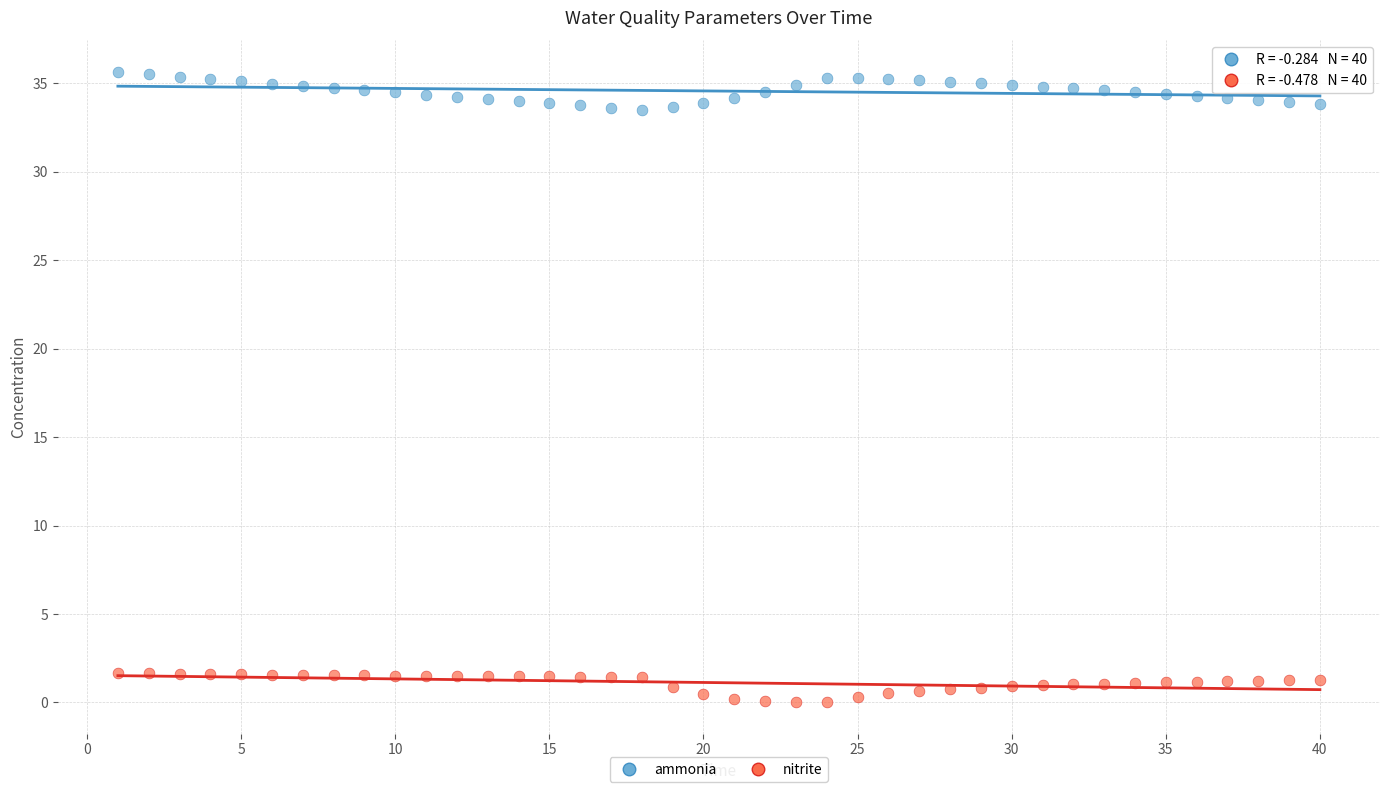

Which series reaches the maximum Y coordinate?

ammonia